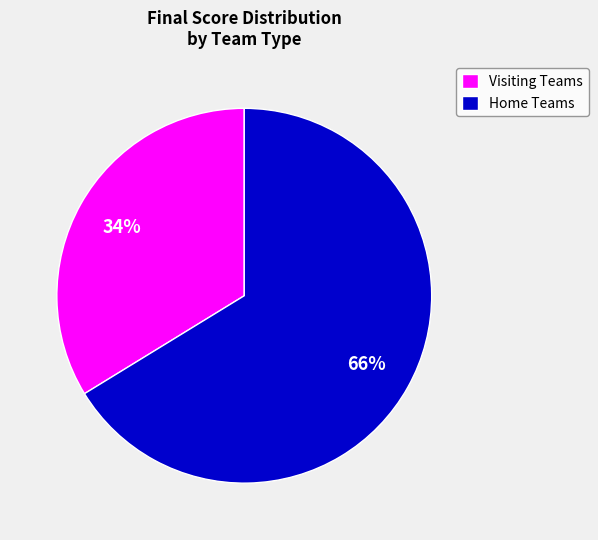

Is the sum of Visiting Teams and Home Teams greater than half?

Yes